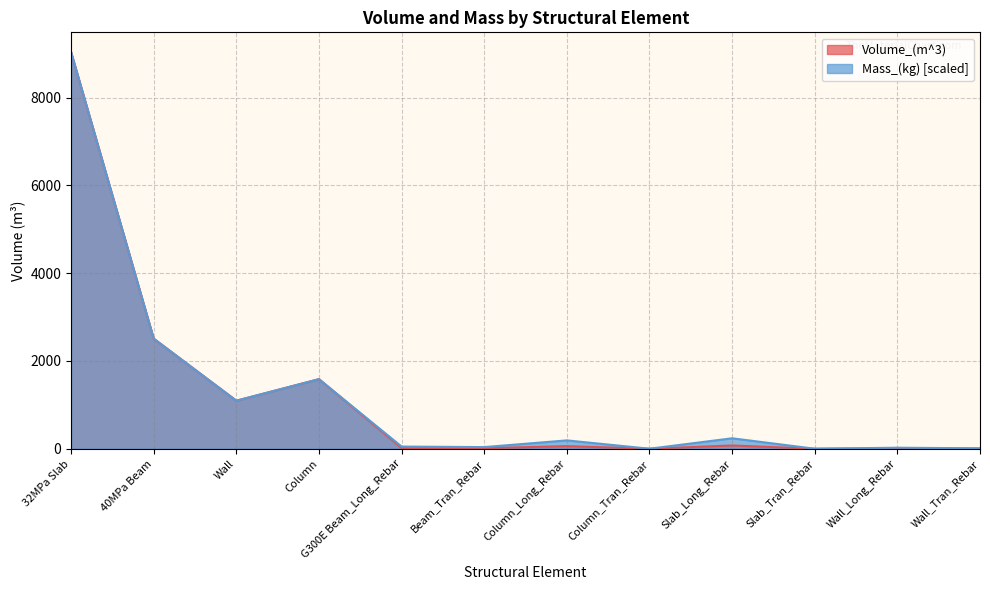

True or false: Mass_(kg) and Volume_(m^3) cross at least once.

True